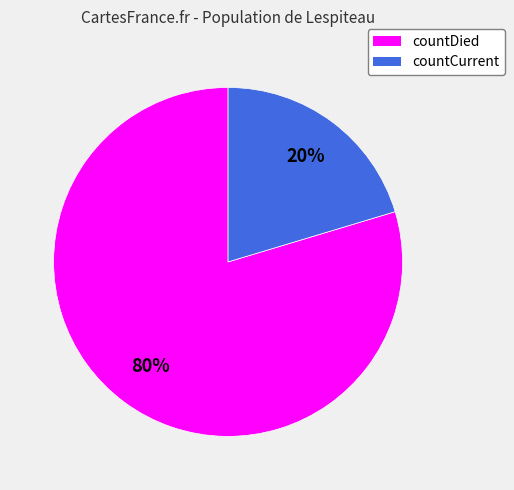

To the nearest percent, what is the combined percentage of countCurrent and countDied?

100%